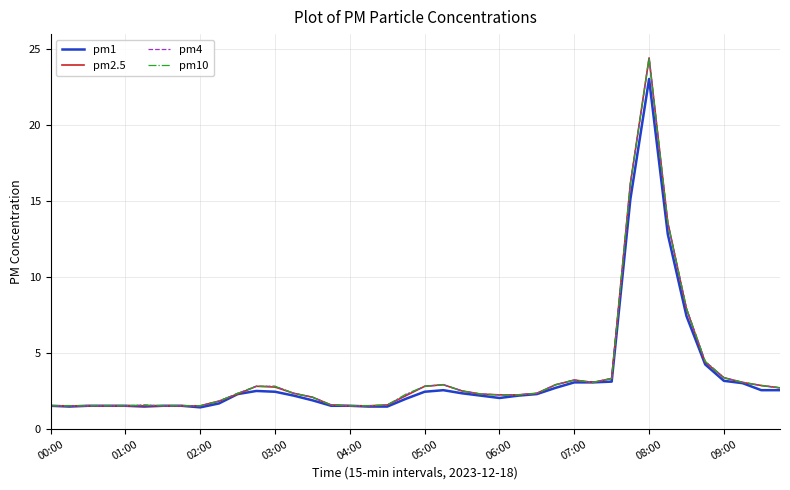

What is the minimum value shown in the chart?

1.4